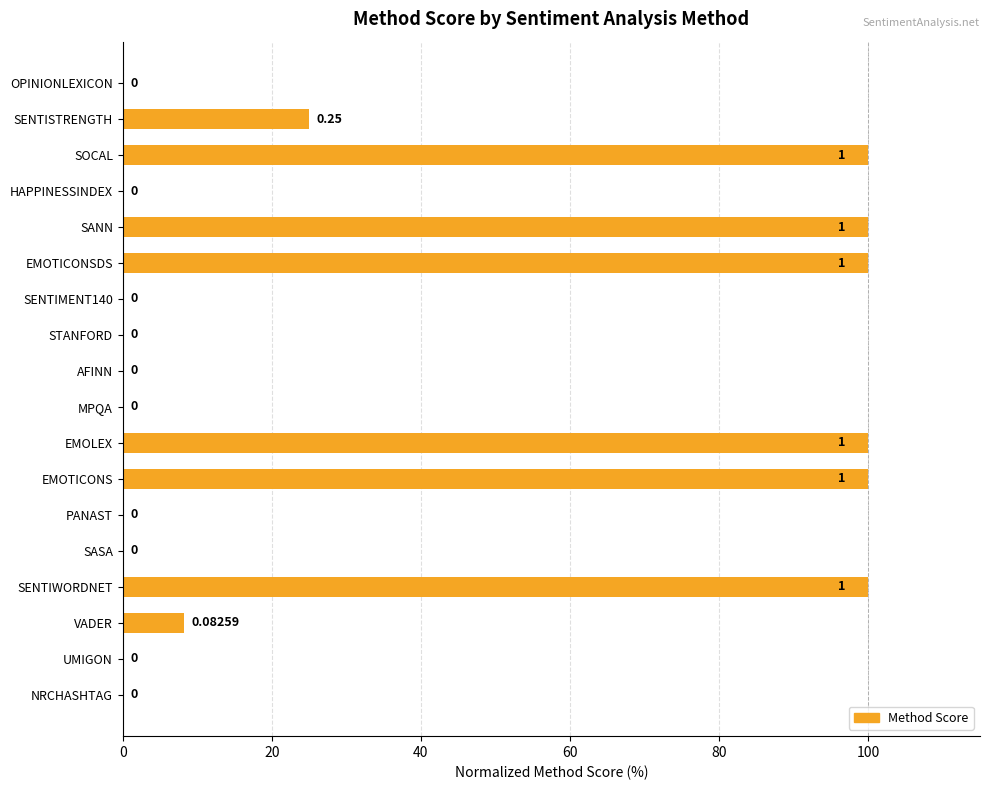

Which has a higher value, EMOLEX or MPQA?

EMOLEX